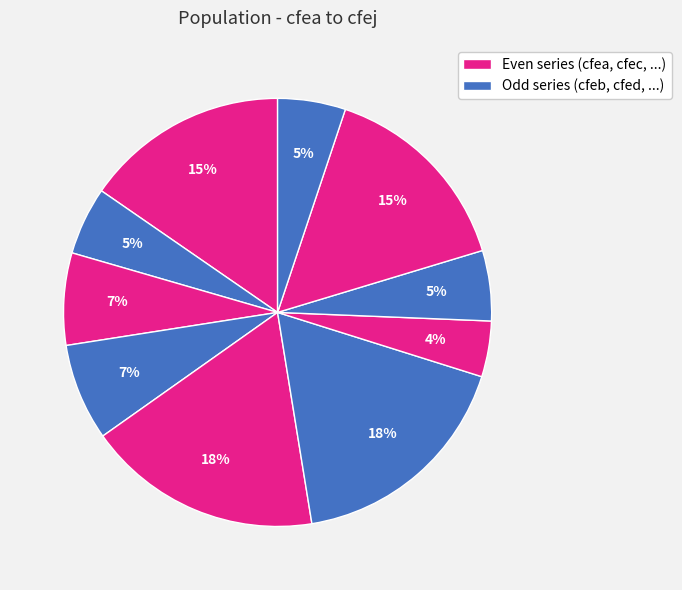

How many segments does this pie chart have?

10